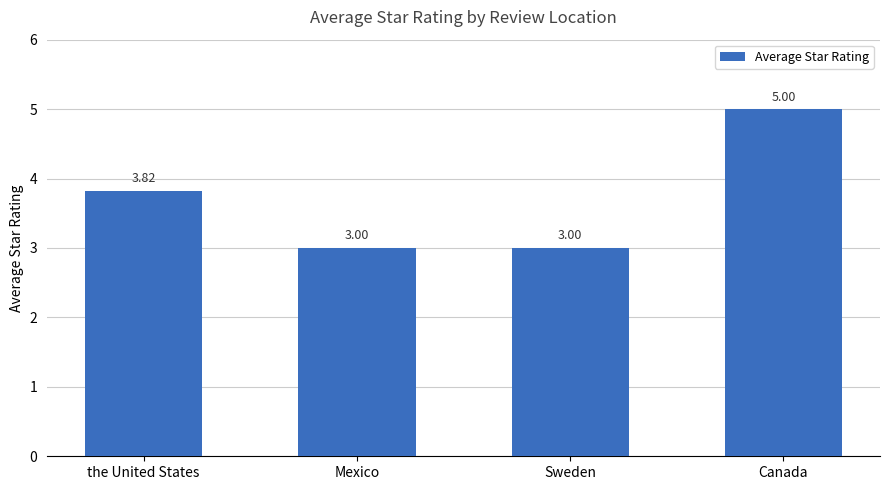

Where is the data nearest to the value 4?

the United States